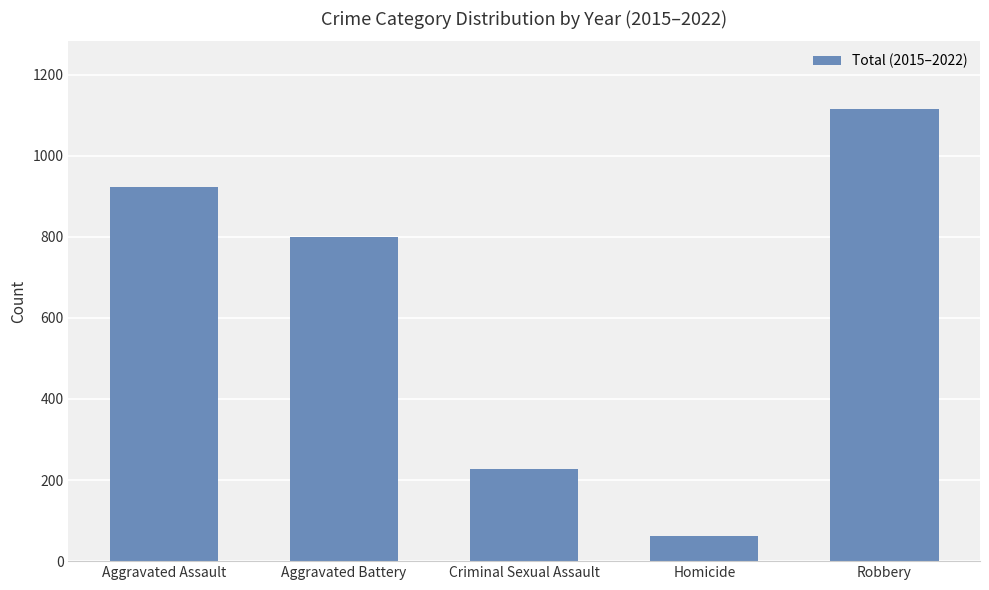

At which label is the value closest to 589?

Aggravated Battery